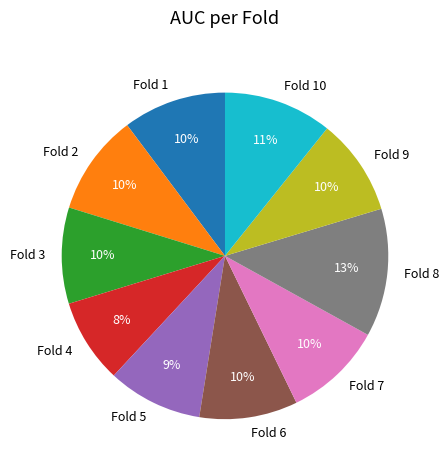

Is there a majority slice in this chart?

No